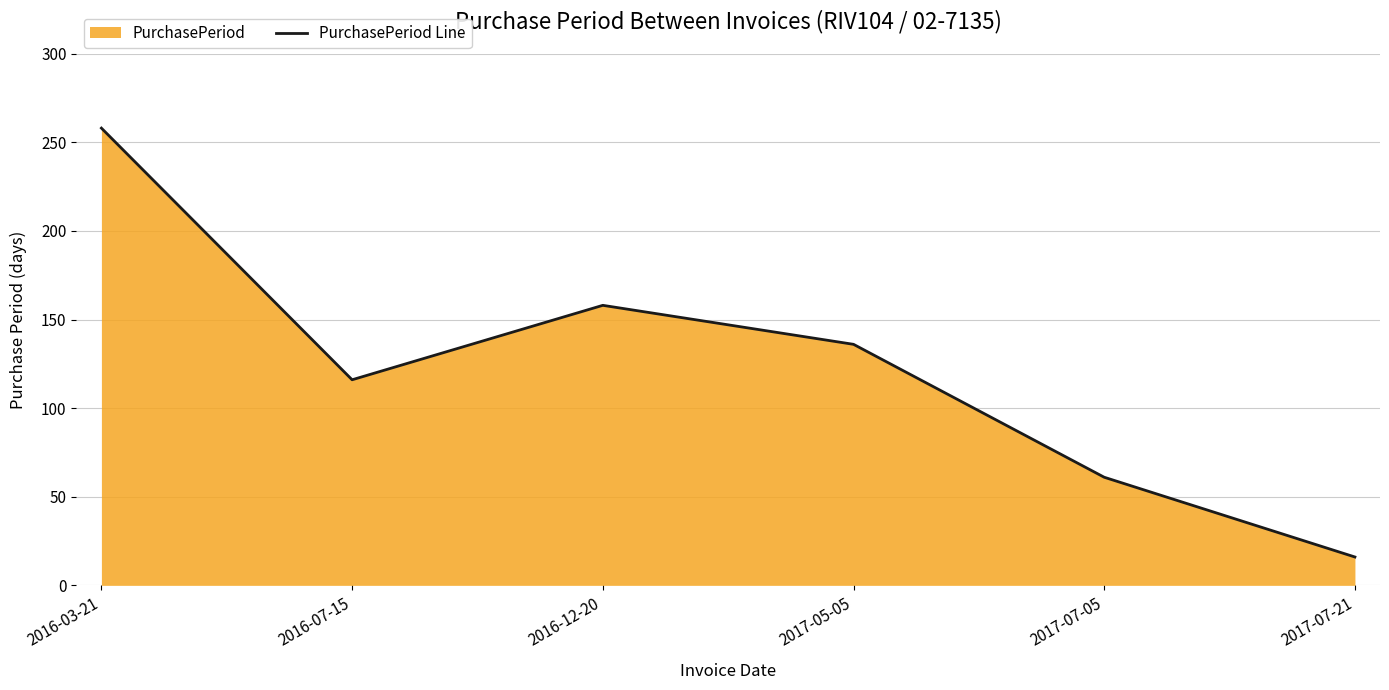

What is the approximate value at 2017-05-05, to the nearest 10?

140